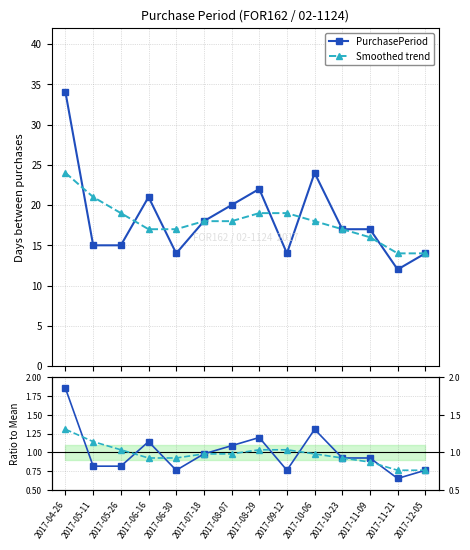

Rank the categories by Smoothed / Mean value from highest to lowest.

2017-04-26, 2017-05-11, 2017-05-26, 2017-08-29, 2017-09-12, 2017-07-18, 2017-08-07, 2017-10-06, 2017-06-16, 2017-06-30, 2017-10-23, 2017-11-09, 2017-11-21, 2017-12-05